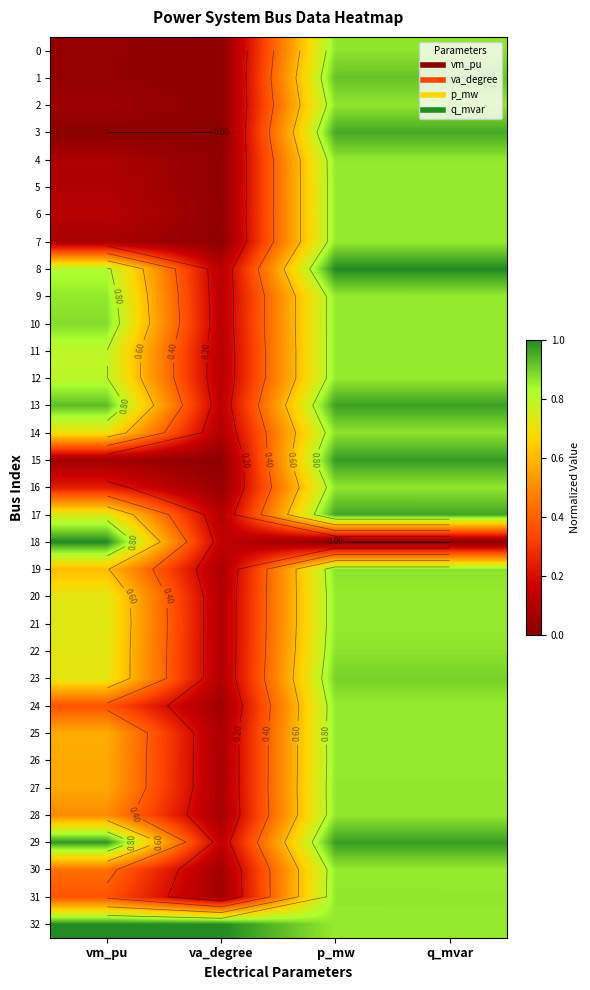

What is the difference between the highest and lowest values at p_mw?

1.0